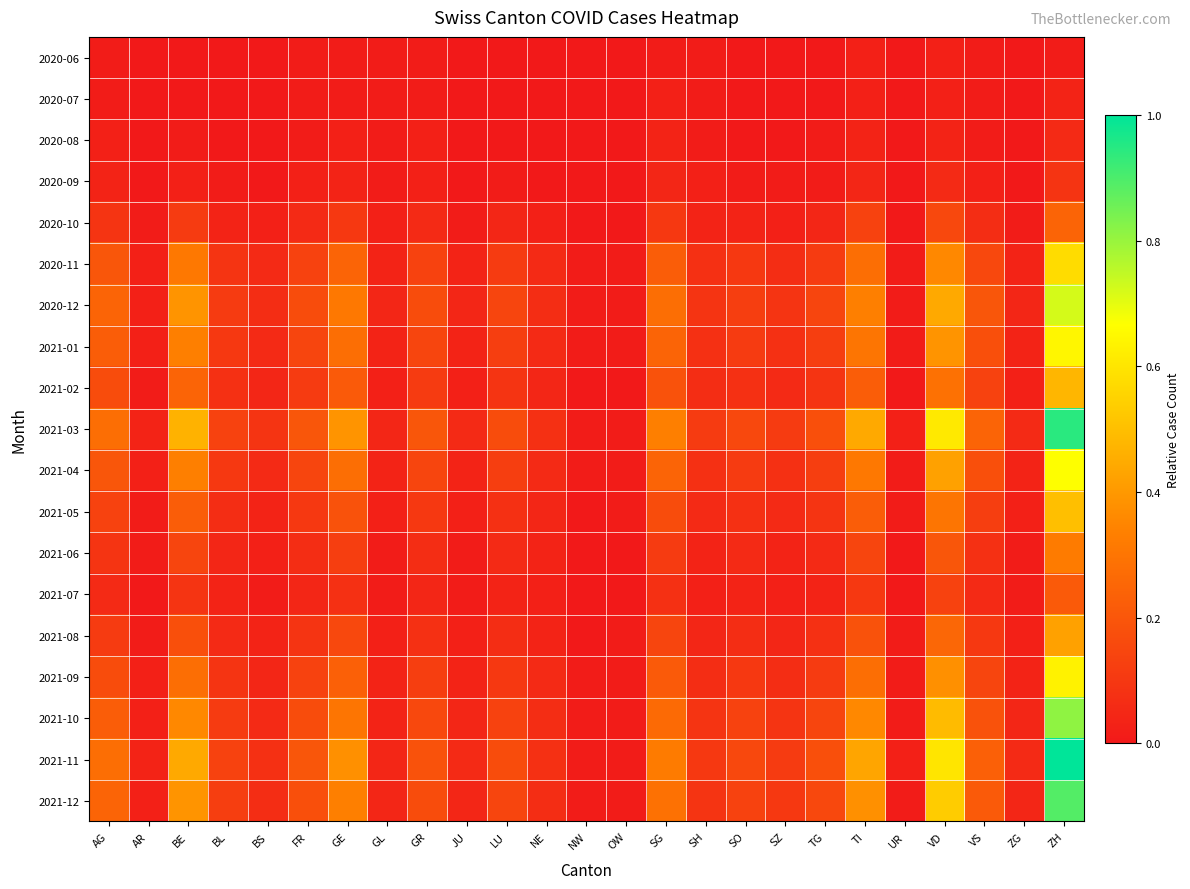

Which label corresponds to the smallest value in the chart?

AR